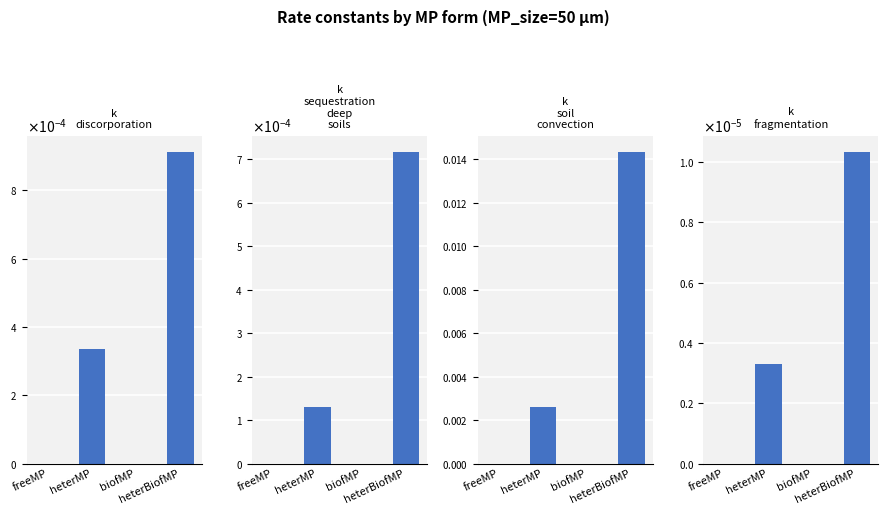

How many bars are there in total?

16